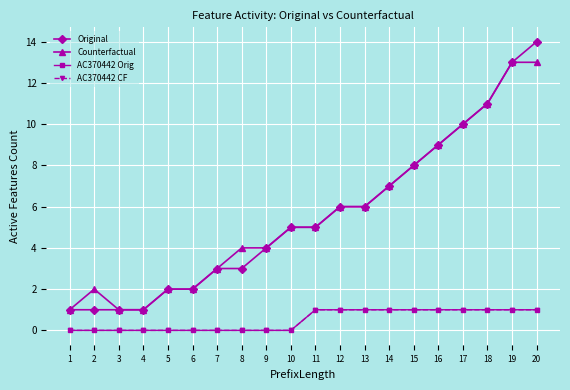

Which series changed the most between 9 and 17?

Original